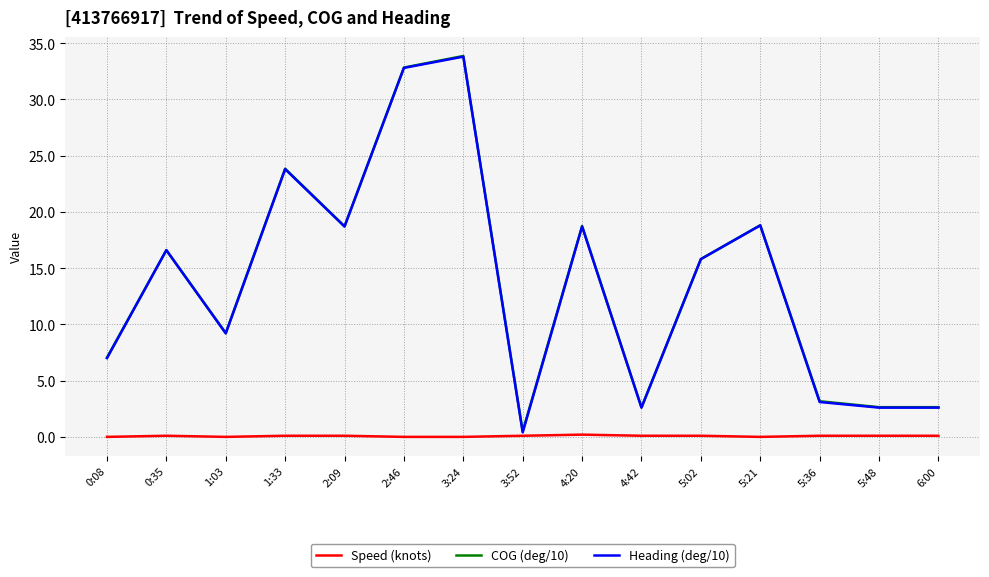

True or false: Speed (knots) and COG (deg/10) cross at least once.

False